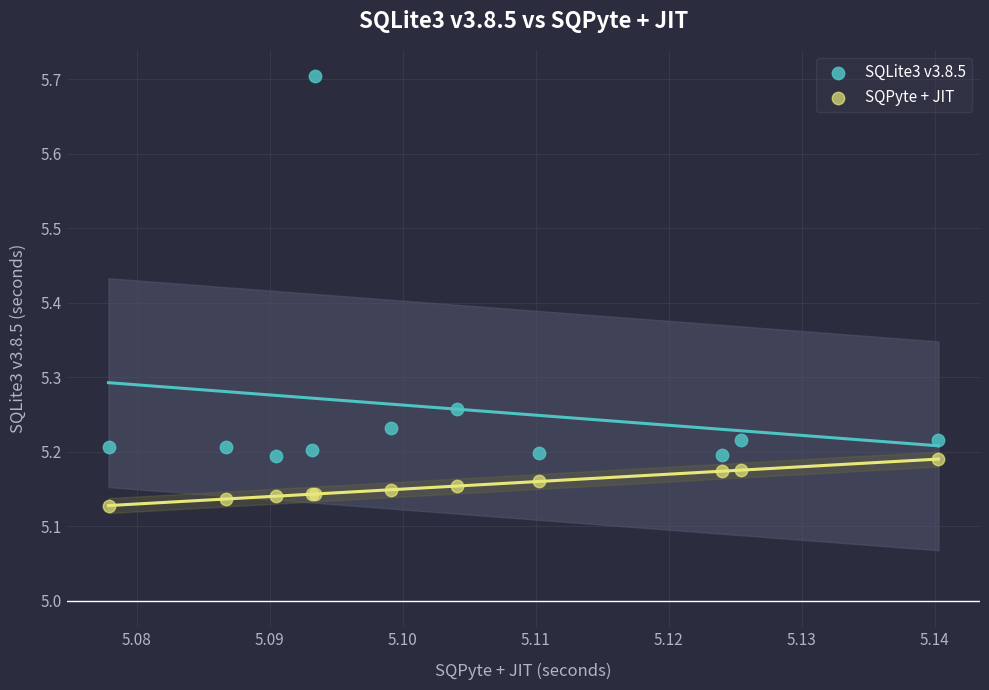

What are all the series names shown in the legend?

SQLite3 v3.8.5, SQPyte + JIT